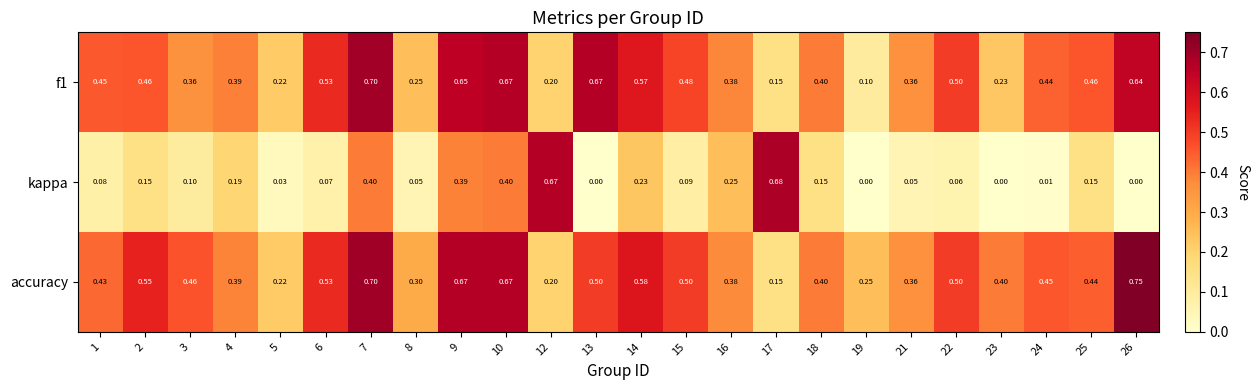

Which series has the widest spread of values?

kappa